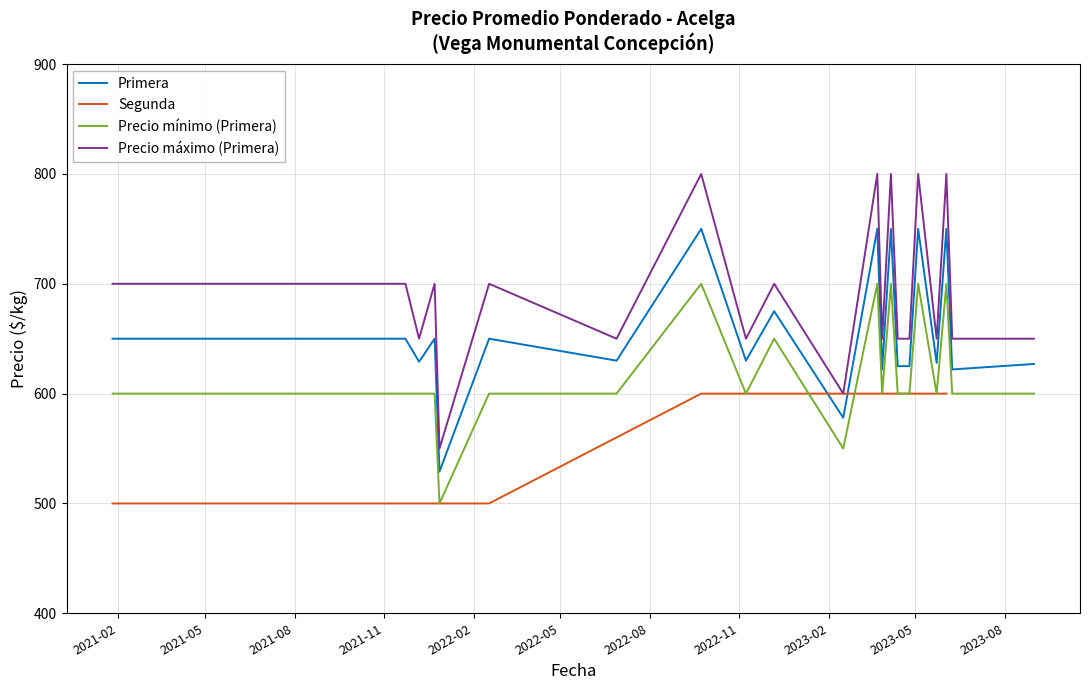

The value of Precio mínimo at 2023-04-13 is 600. True or false?

True